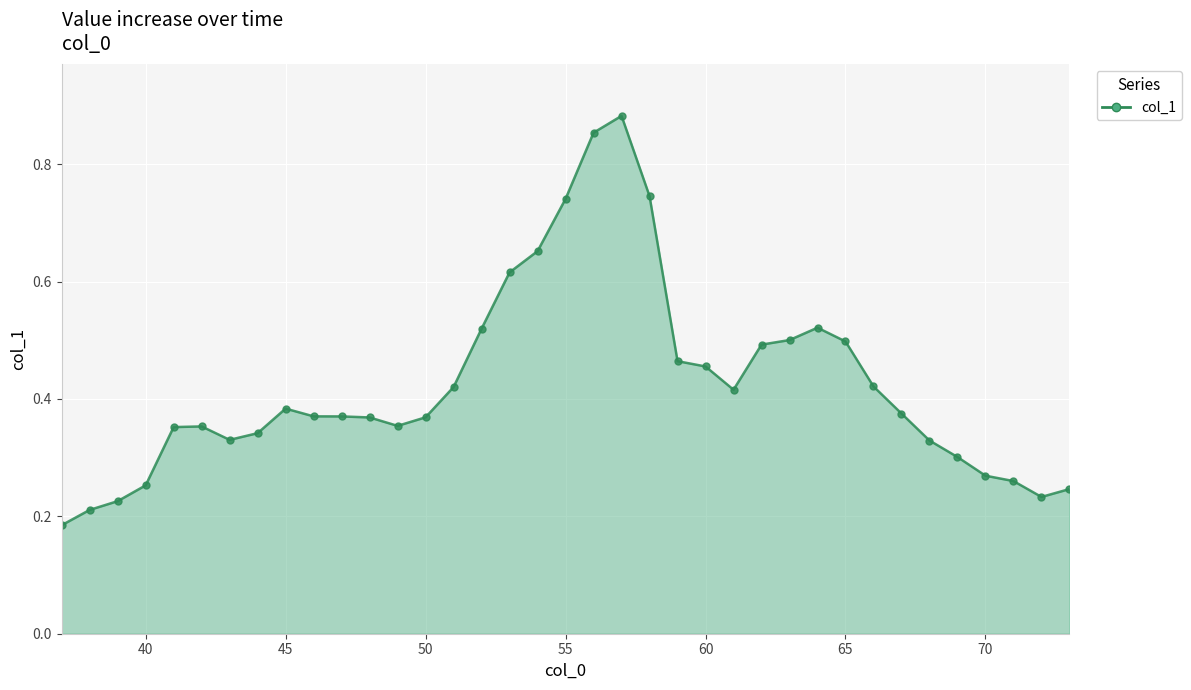

Count the values in the range 0 to 1.

37